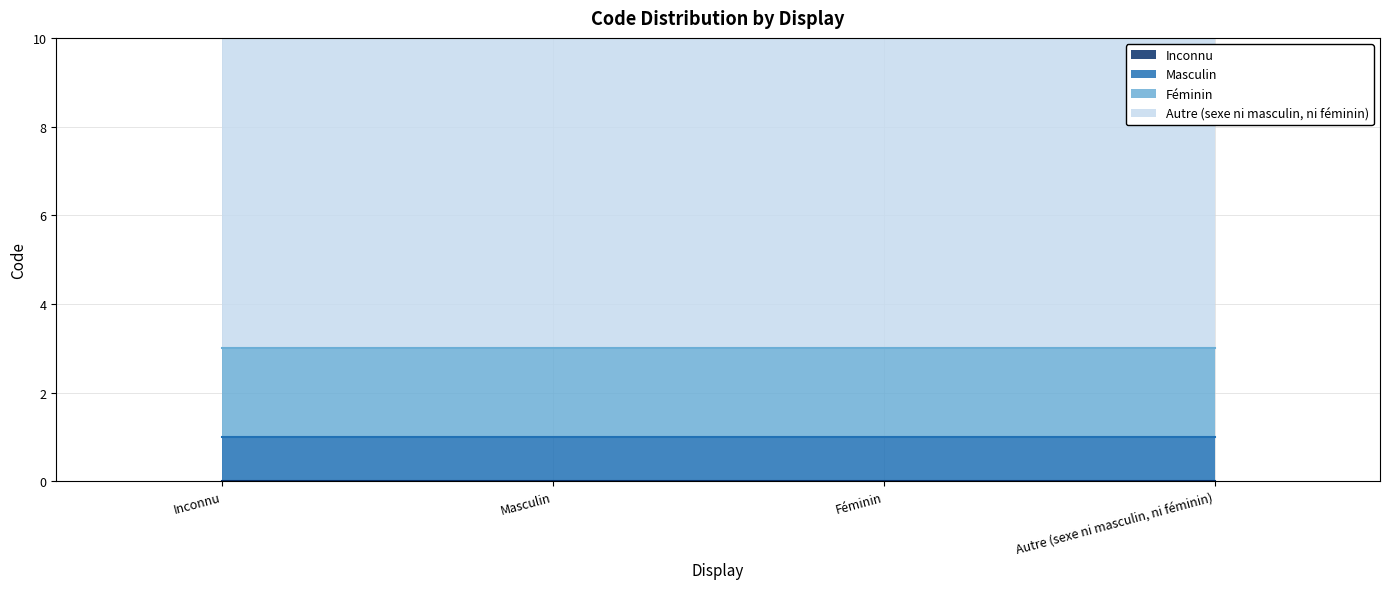

Reading left to right, transcribe all the data shown in this chart.

0	1	2	9